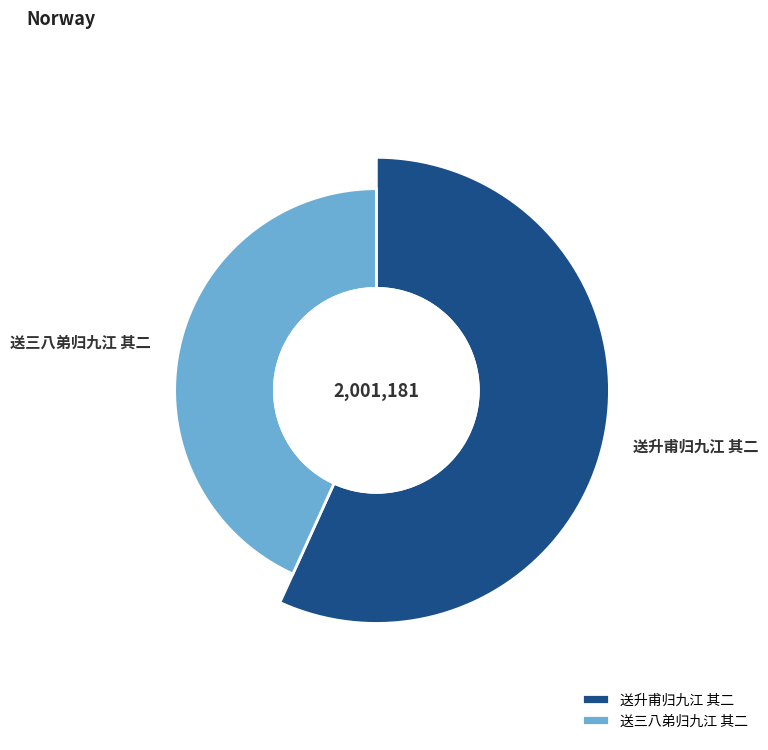

What percentage do 送升甫归九江 其二 and 送三八弟归九江 其二 together represent?

100.0%